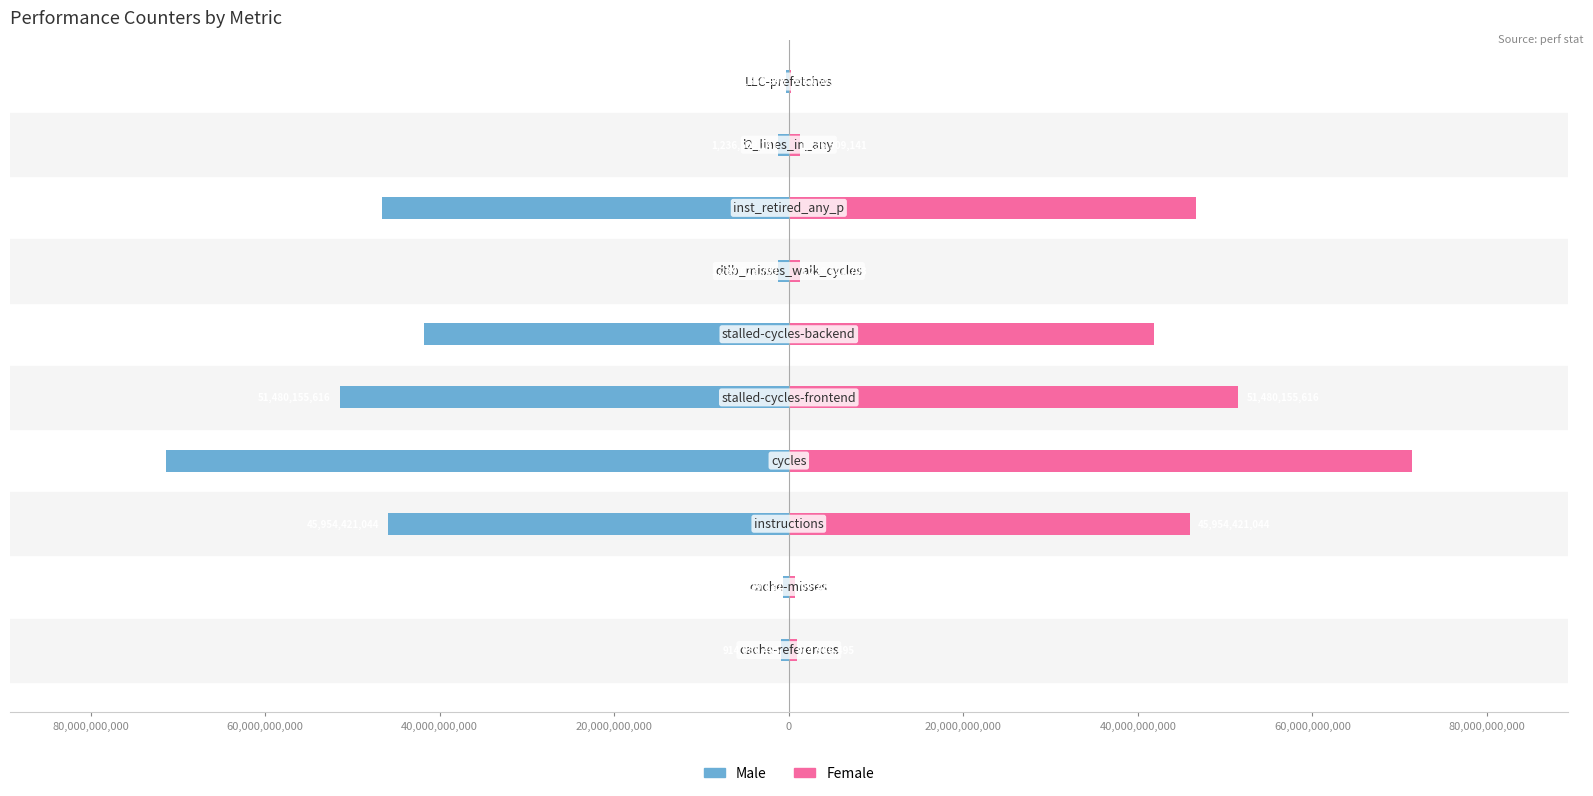

At 20,000,000,000, list the series in order from largest to smallest.

Female, Male